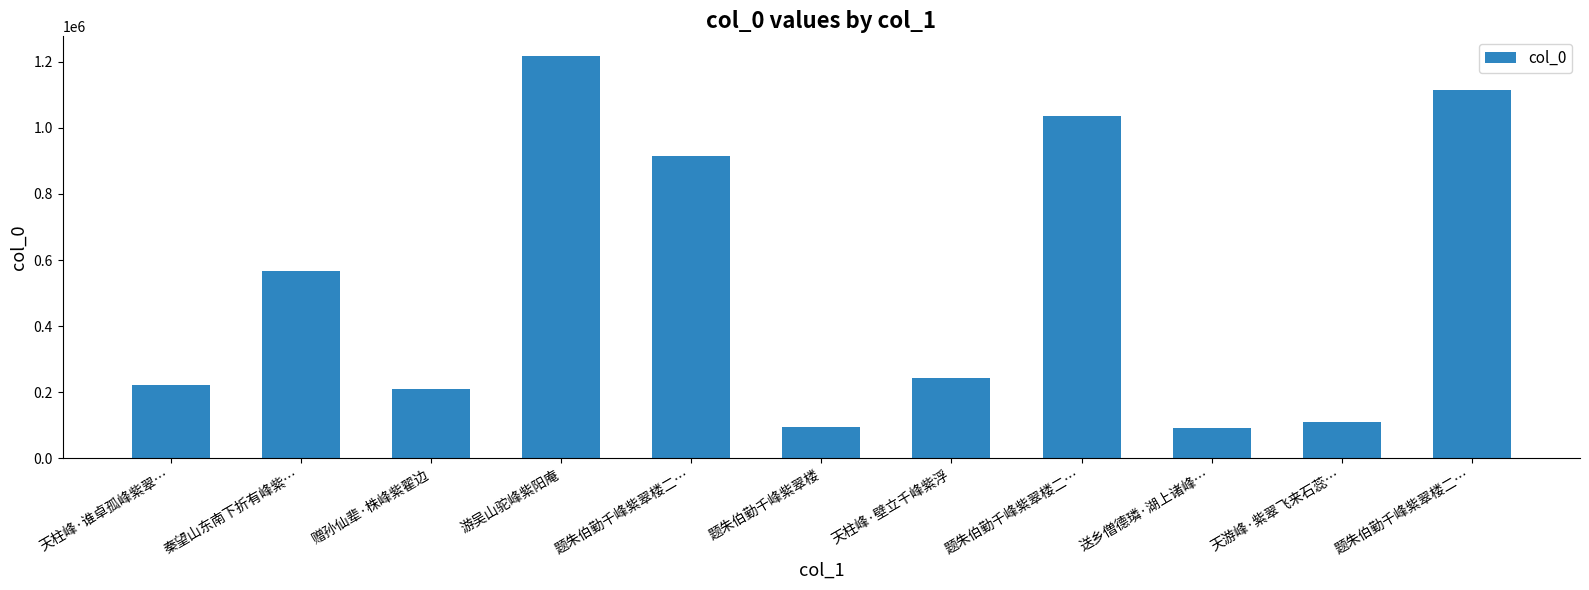

Between 天柱峰·谁卓孤峰紫翠… and 天游峰·紫翠飞来石蕊…, which is larger?

天柱峰·谁卓孤峰紫翠…